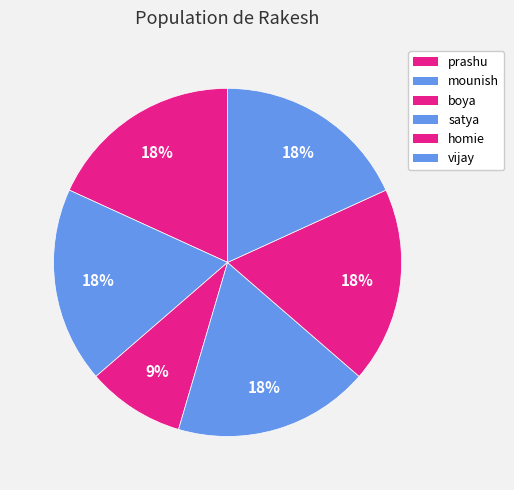

What is the change in value from prashu to boya?

-1